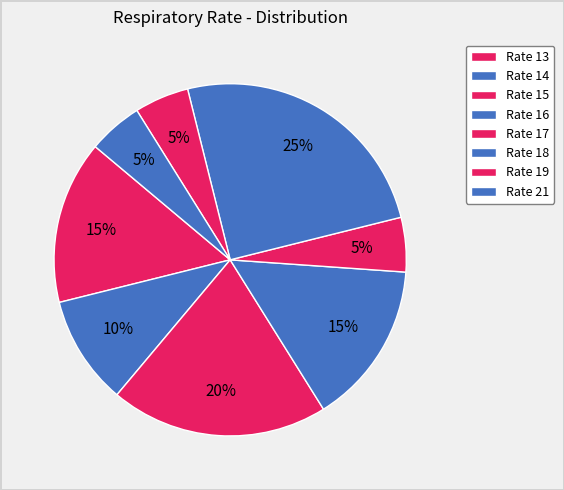

Does any single category account for the majority?

No